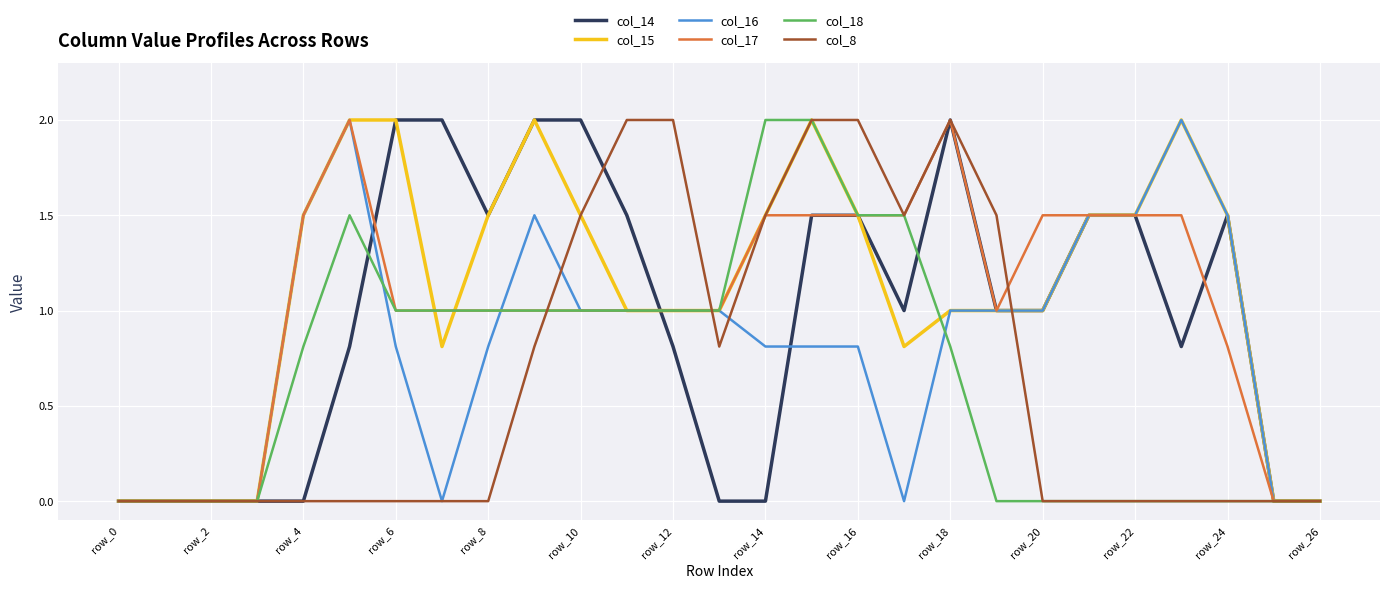

What is the highest value of the col_14 series?

2.0